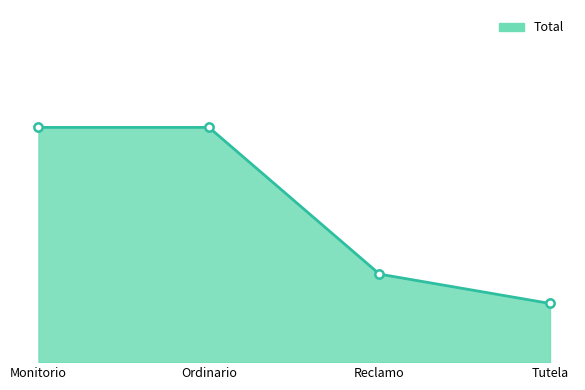

True or false: there are more than 2 points higher than both neighbors.

False